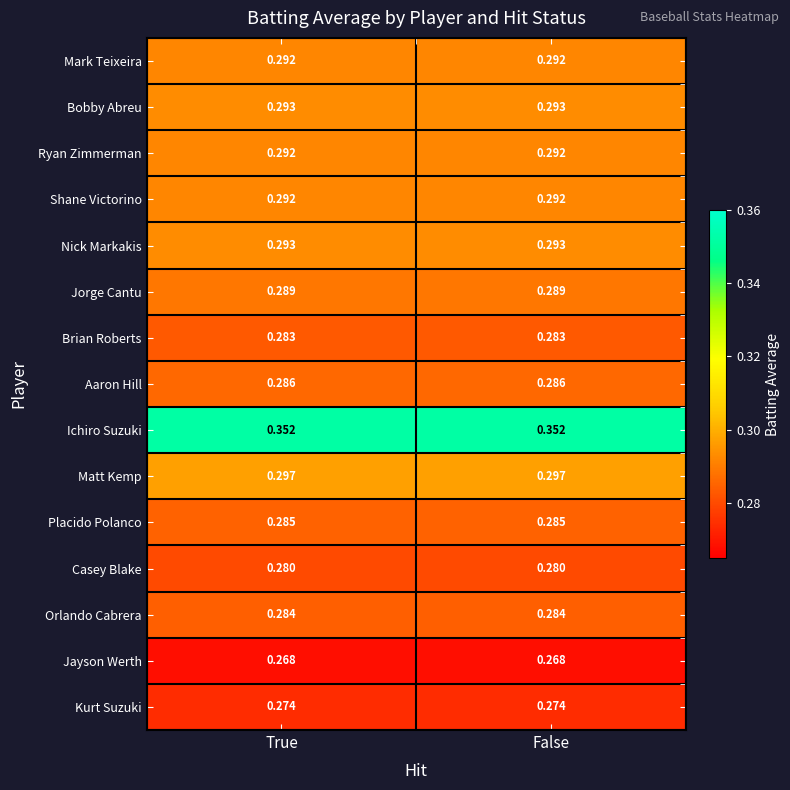

Is the value of Jorge Cantu at False greater than the value of Brian Roberts at False?

Yes